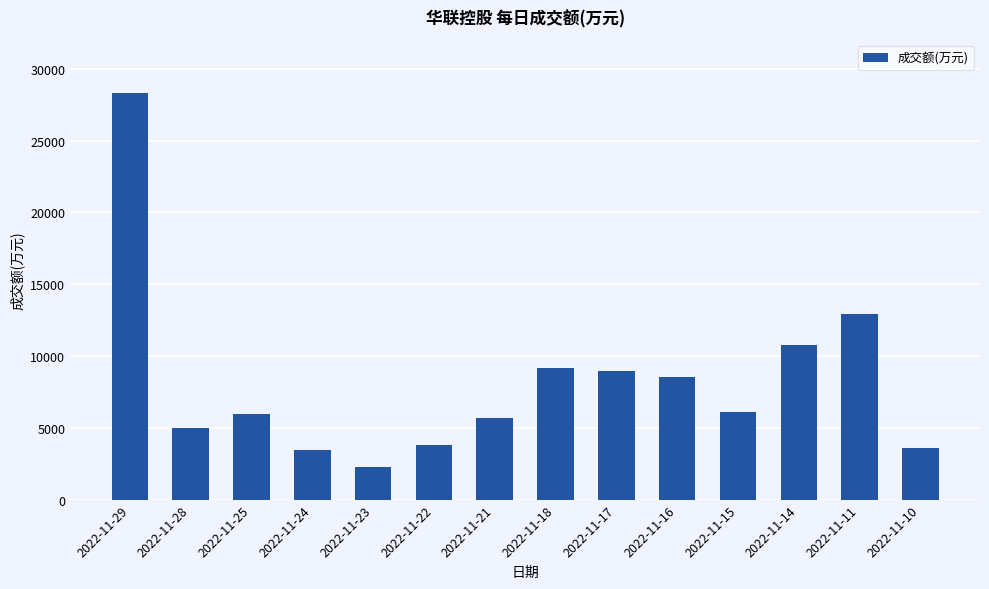

Between 2022-11-17 and 2022-11-10, which is larger?

2022-11-17